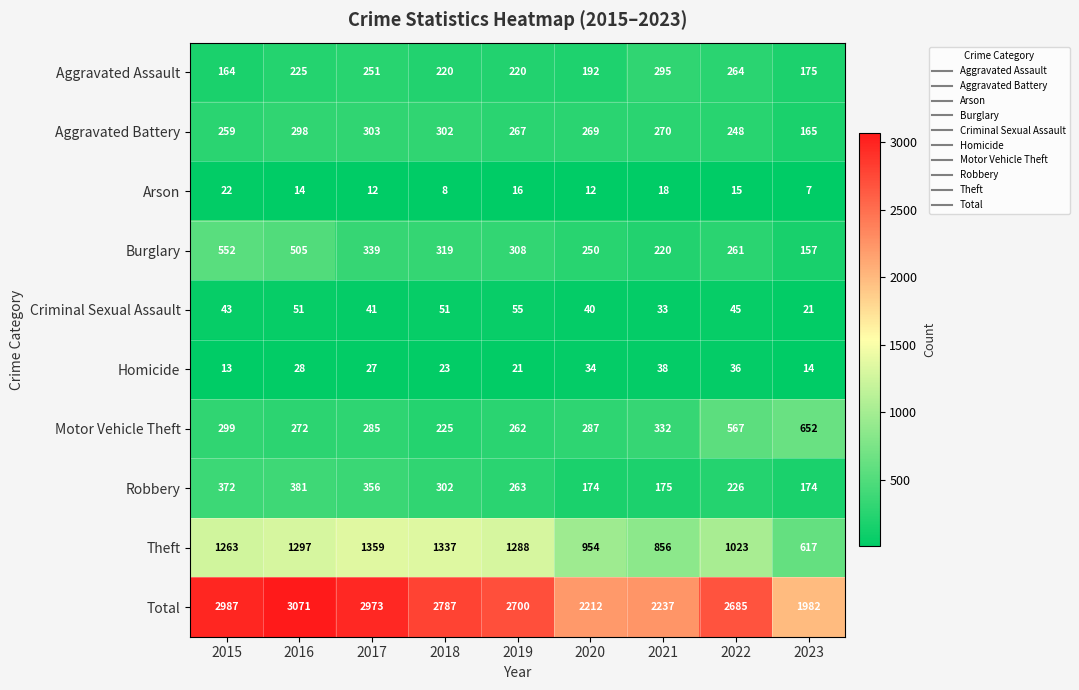

How many series are shown in this chart?

10